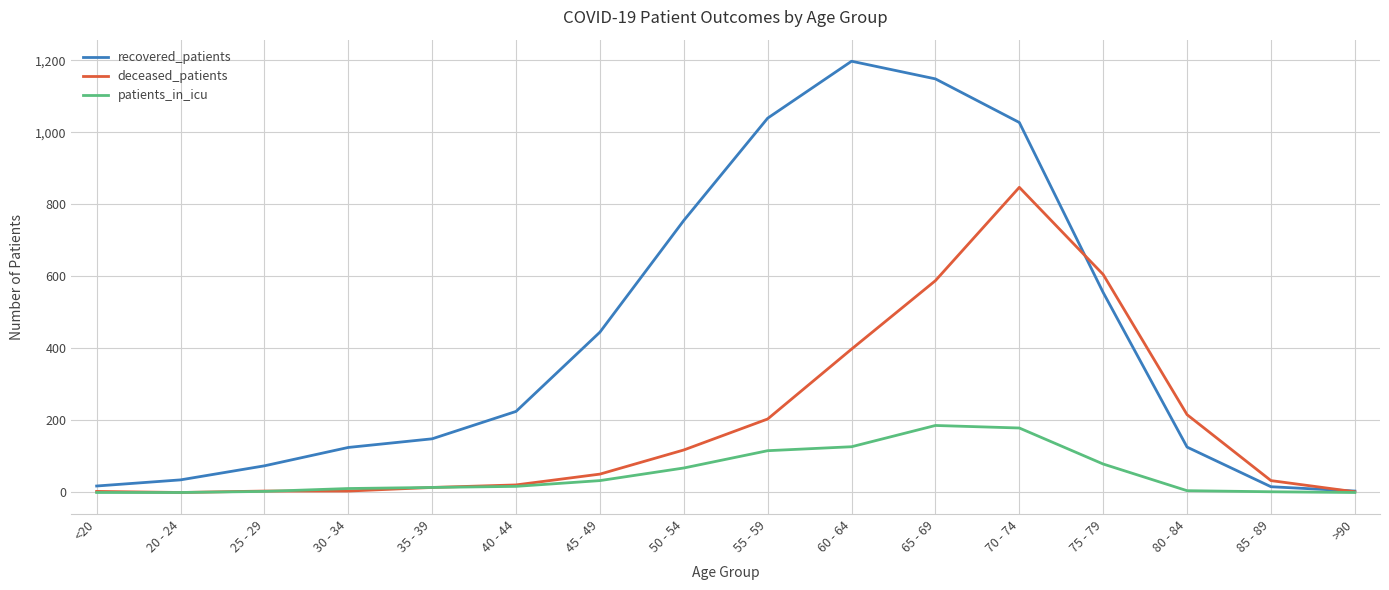

At 80 - 84, list the series in order from smallest to largest.

patients_in_icu, recovered_patients, deceased_patients